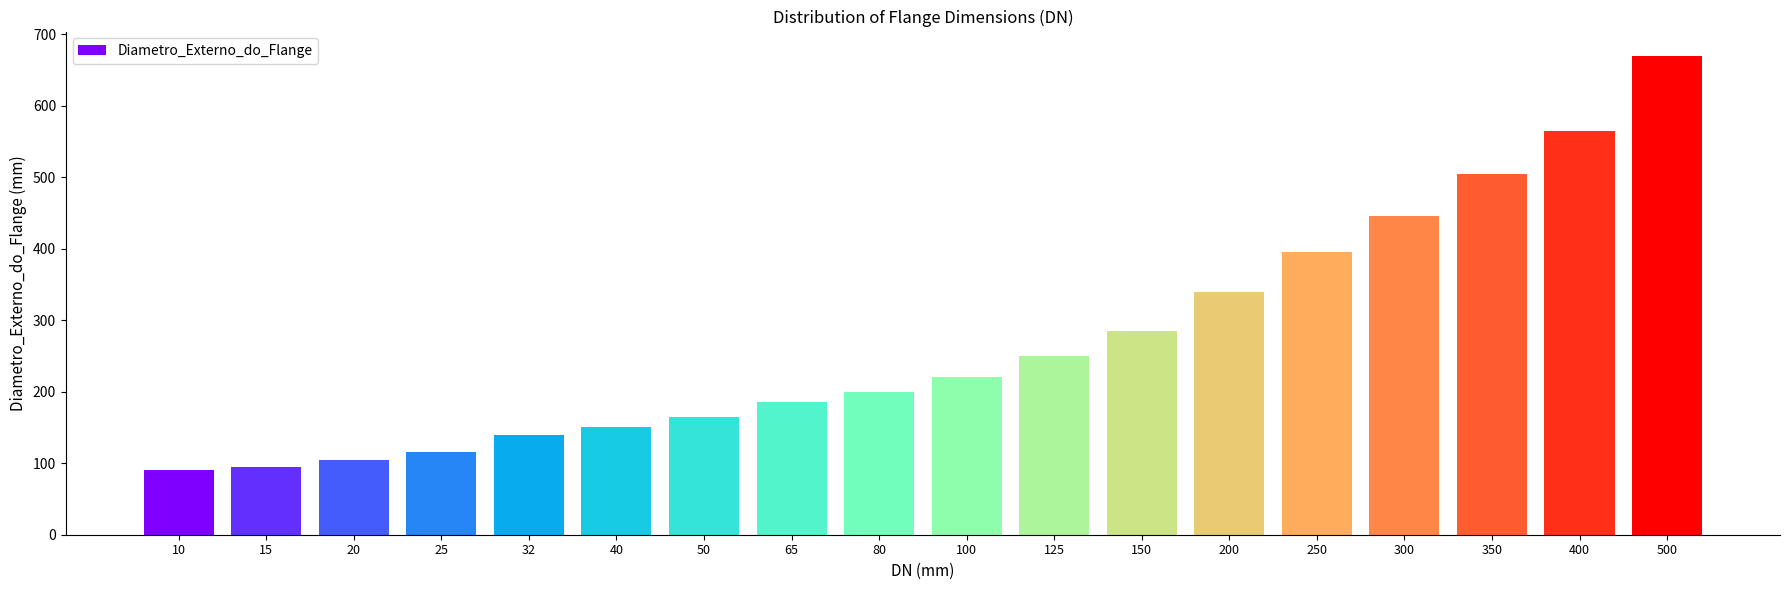

Reading left to right, transcribe all the data shown in this chart.

90	95	105	115	140	150	165	185	200	220	250	285	340	395	445	505	565	670